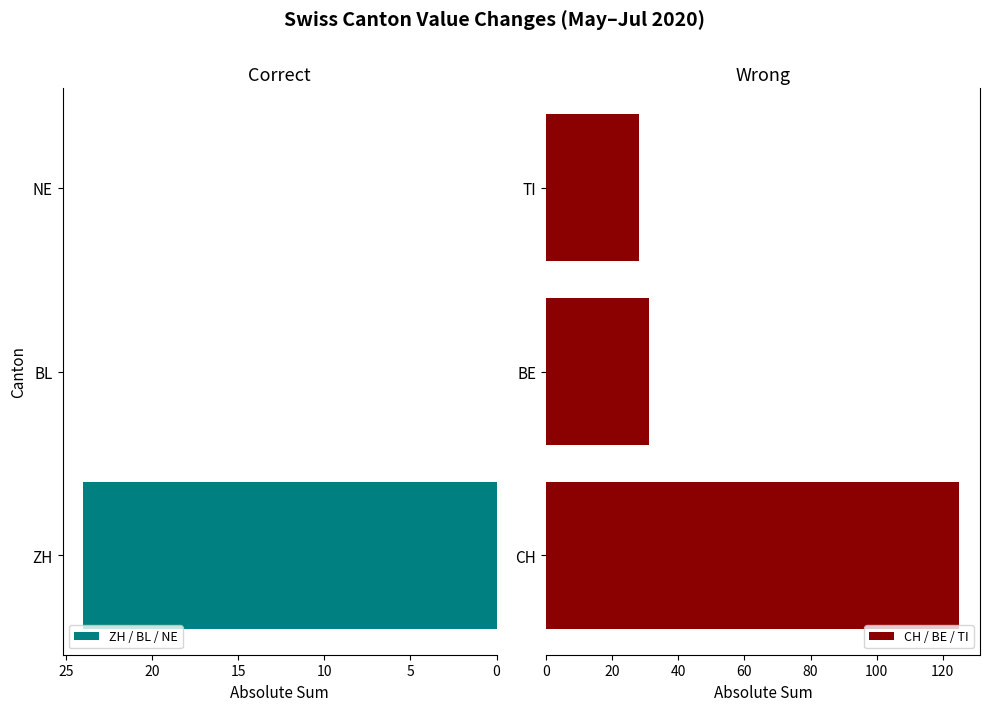

What is the difference between the ZH / BL / NE values at ZH and BL?

24